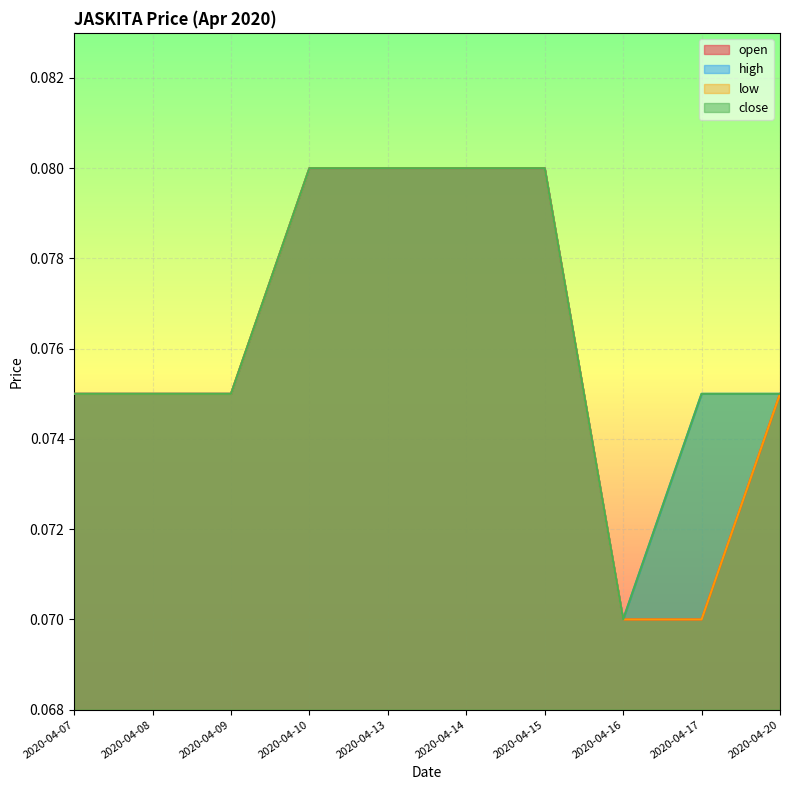

Reading left to right, transcribe all the data shown in this chart.

open: 2020-04-07=0.1	2020-04-08=0.1	2020-04-09=0.1	2020-04-10=0.1	2020-04-13=0.1	2020-04-14=0.1	2020-04-15=0.1	2020-04-16=0.1	2020-04-17=0.1	2020-04-20=0.1
high: 2020-04-07=0.1	2020-04-08=0.1	2020-04-09=0.1	2020-04-10=0.1	2020-04-13=0.1	2020-04-14=0.1	2020-04-15=0.1	2020-04-16=0.1	2020-04-17=0.1	2020-04-20=0.1
low: 2020-04-07=0.1	2020-04-08=0.1	2020-04-09=0.1	2020-04-10=0.1	2020-04-13=0.1	2020-04-14=0.1	2020-04-15=0.1	2020-04-16=0.1	2020-04-17=0.1	2020-04-20=0.1
close: 2020-04-07=0.1	2020-04-08=0.1	2020-04-09=0.1	2020-04-10=0.1	2020-04-13=0.1	2020-04-14=0.1	2020-04-15=0.1	2020-04-16=0.1	2020-04-17=0.1	2020-04-20=0.1